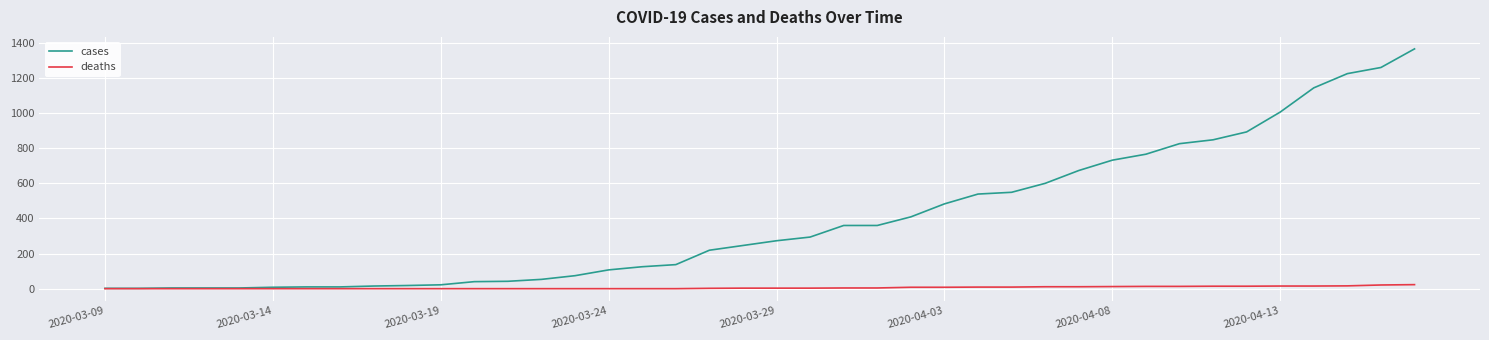

What is the maximum value for cases?

1366